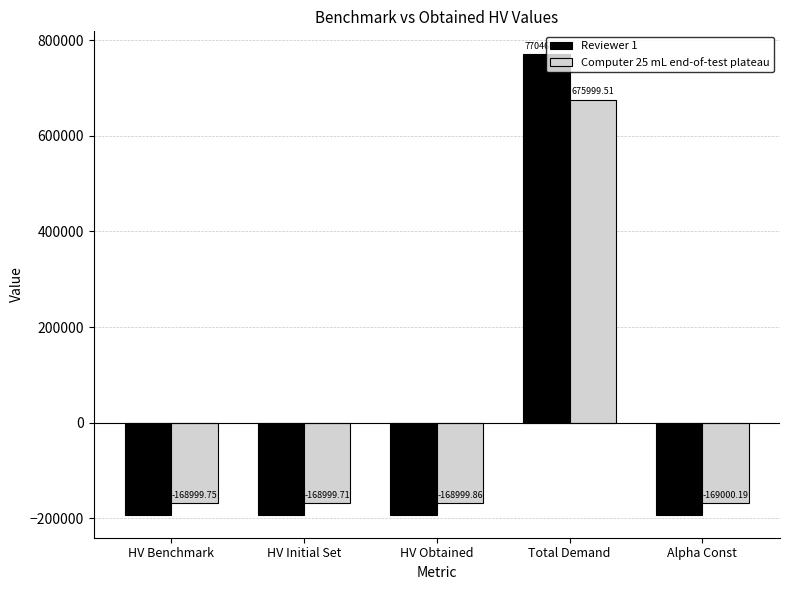

At which category is the sum across all series the highest?

Total Demand